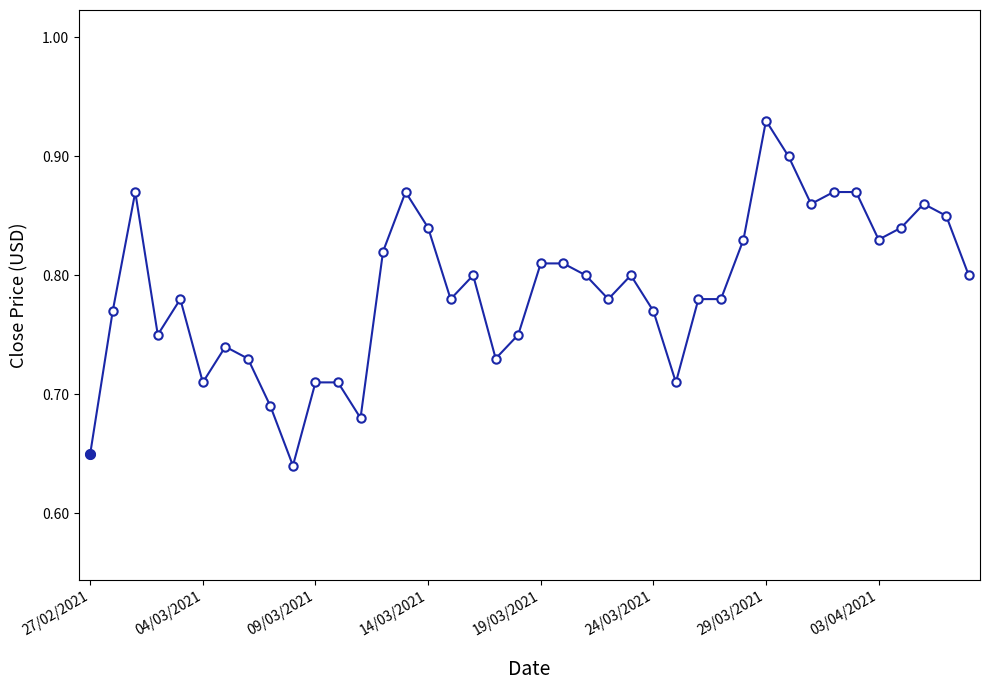

What is the sum of all values?

31.5